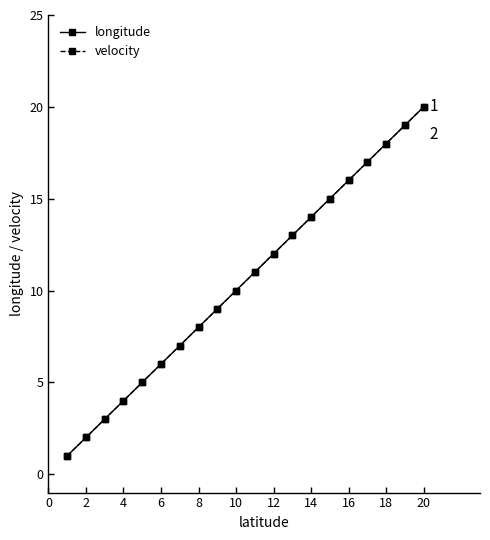

True or false: longitude and velocity cross at least once.

False